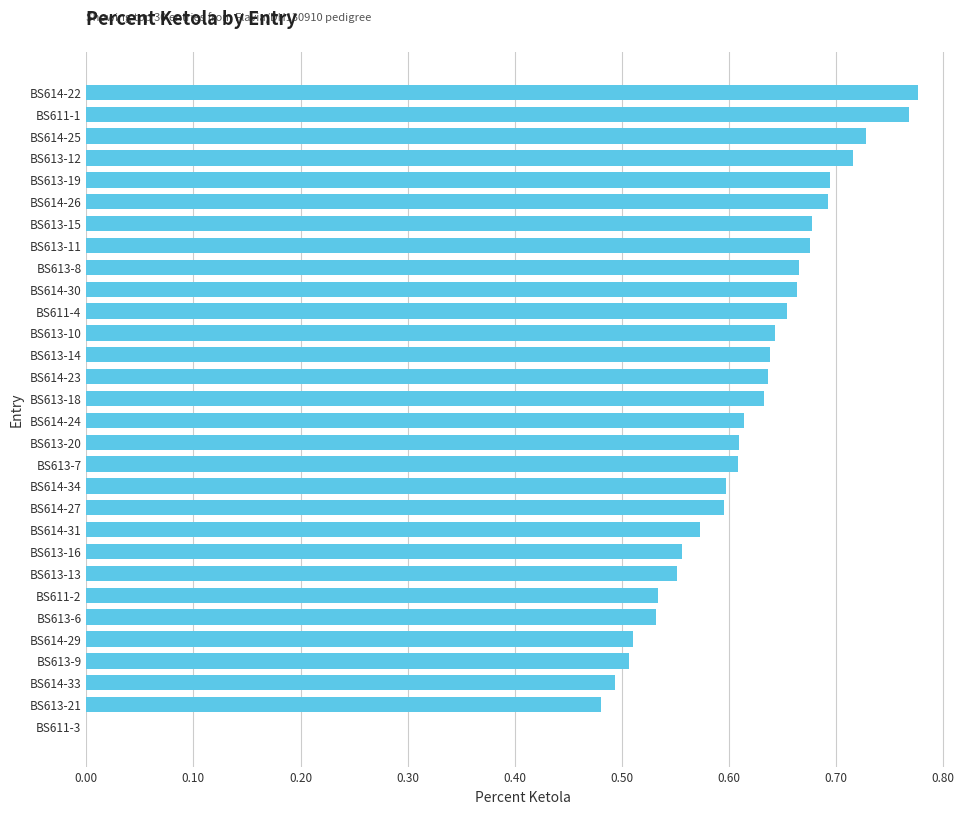

What is the sum of all values?

18.0